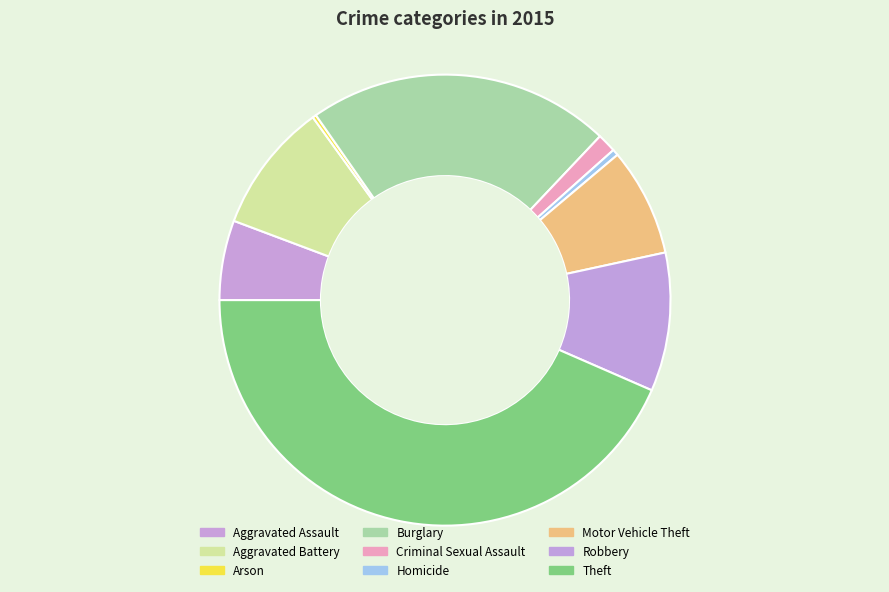

Combined, what portion of the pie is Criminal Sexual Assault and Aggravated Battery?

10.7%